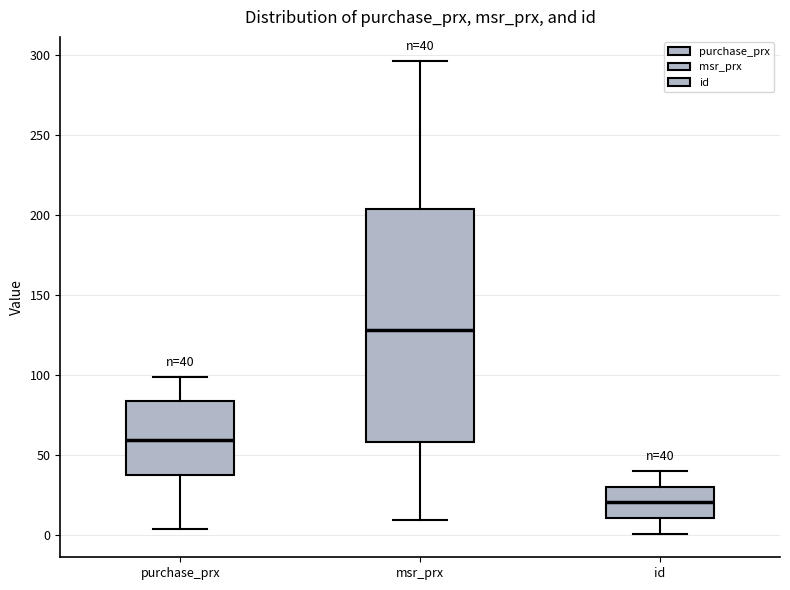

Which box's median line is the lowest?

id